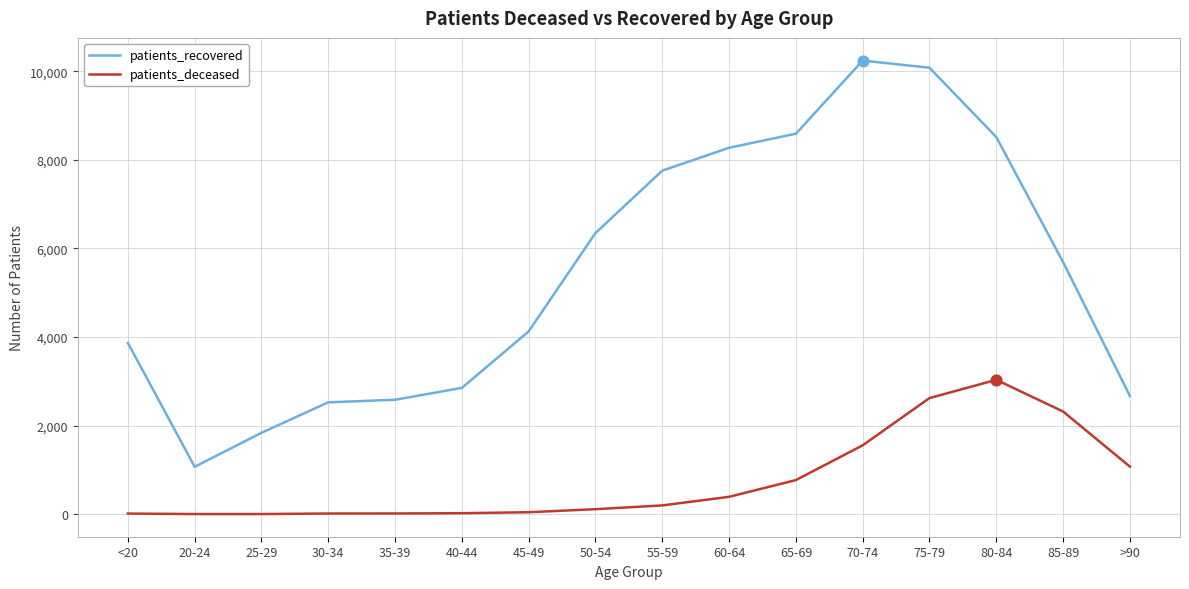

At how many categories does at least one series exceed 6623?

6